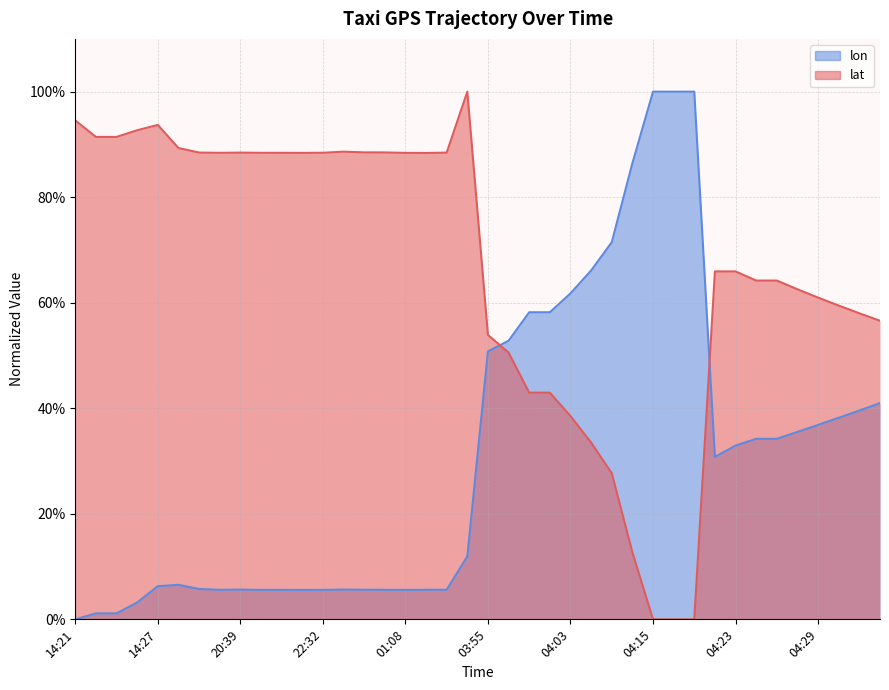

True or false: lat has a value of 0.9 at 22:32.

True